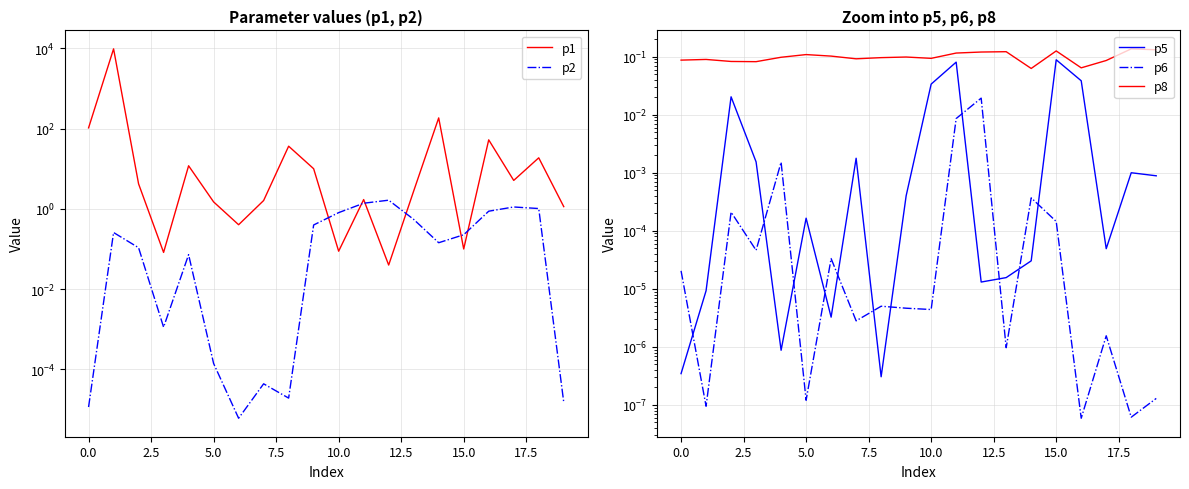

What are all the series names shown in the legend?

p1, p2, p5, p6, p8